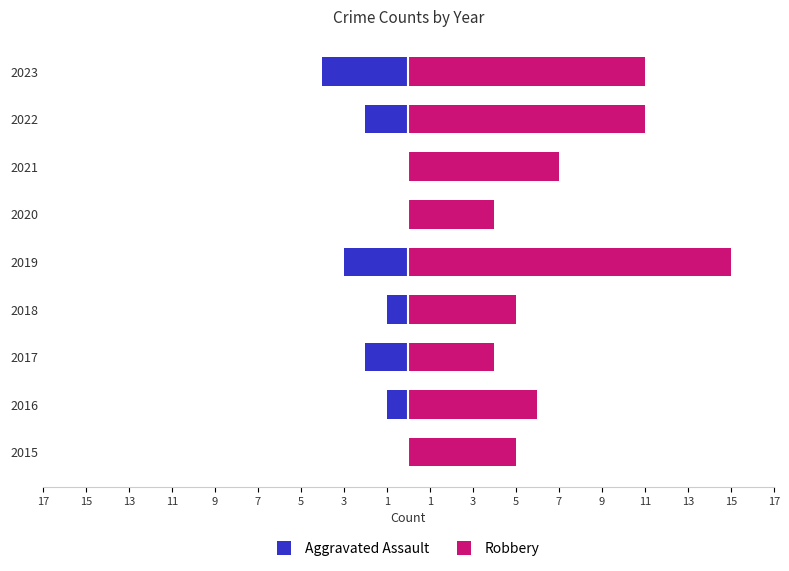

Count the Aggravated Assault values in the range -2 to 0.

7